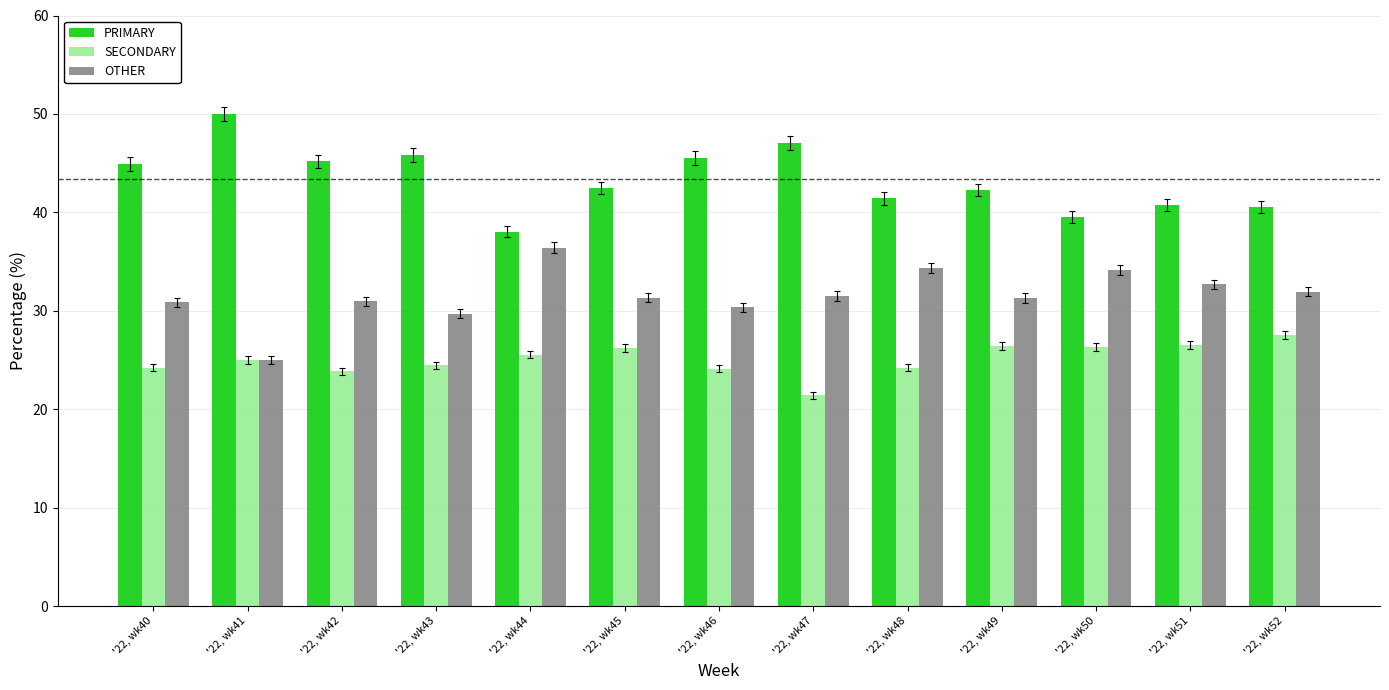

Where does the PRIMARY series first go above 42?

'22, wk40